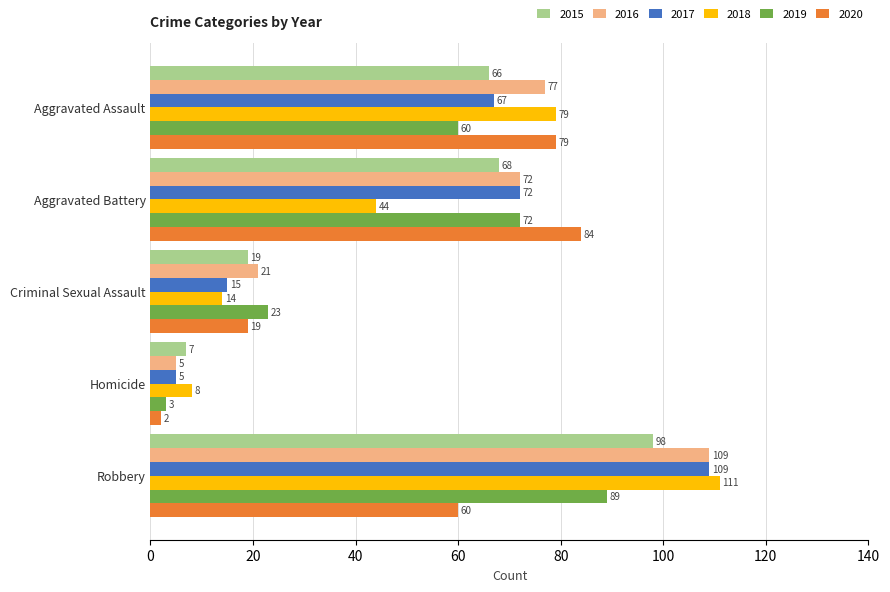

At which label does 2018 reach its peak?

Robbery